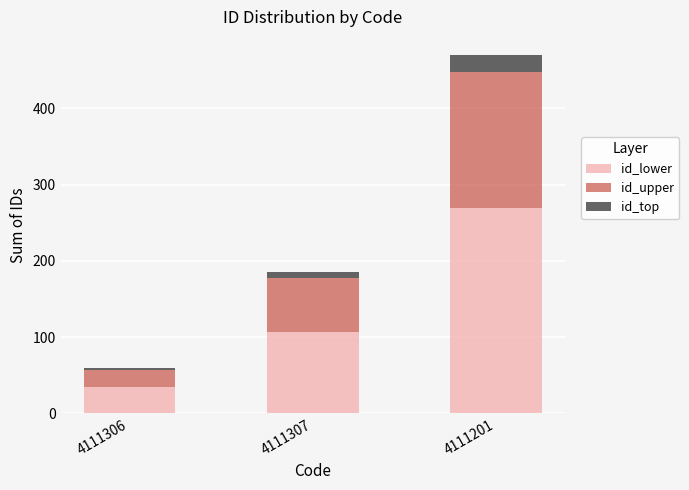

Reading left to right, list the values for the id_lower series.

34.2	106.2	268.8